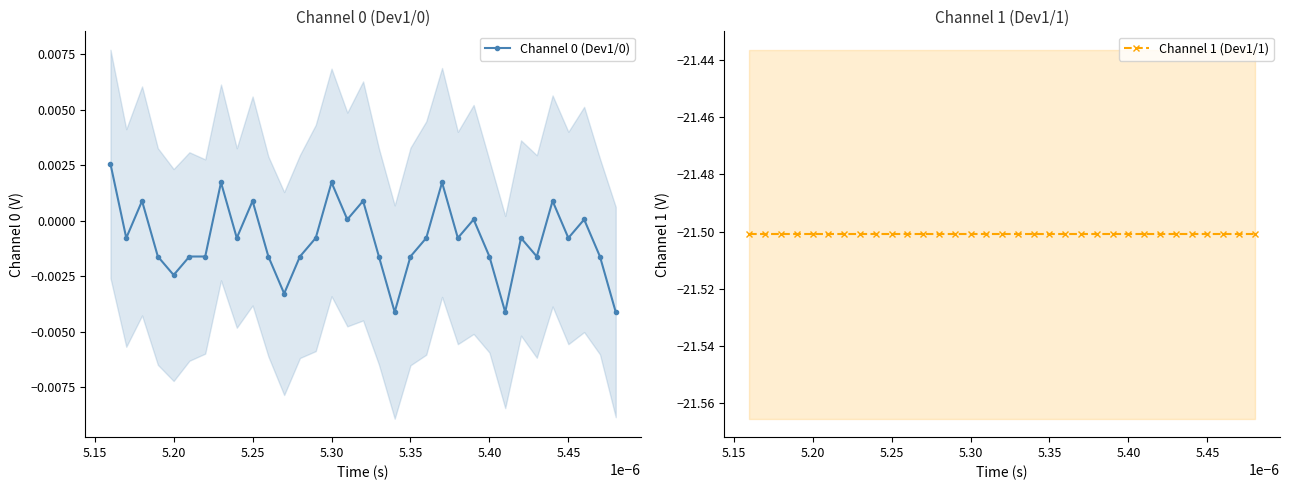

True or false: Channel 0 (Dev1/0) has more than 2 points higher than both neighbors.

True